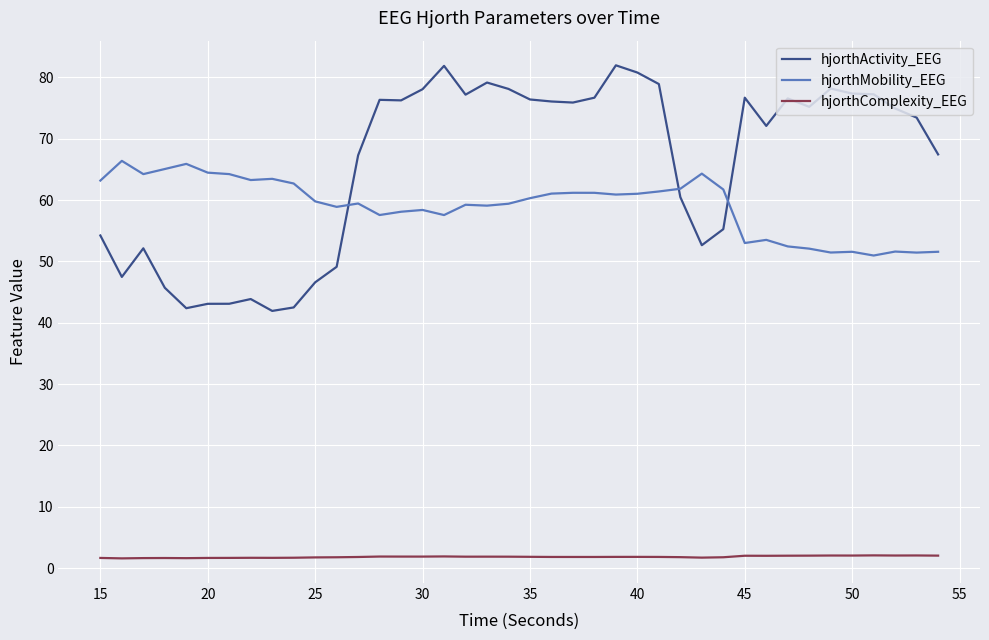

True or false: hjorthMobility_EEG and hjorthComplexity_EEG cross at least once.

False